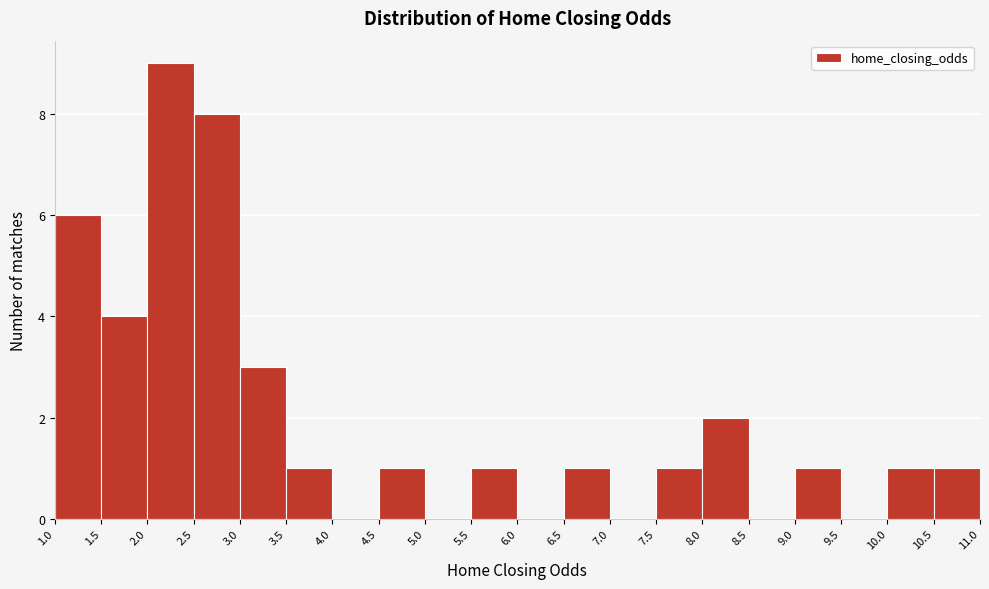

Reading left to right, transcribe this chart: for each bar, give the range it covers on the x-axis and its height. The values are not printed on the chart, so give them approximately, as read against the axis.

1.0 to 1.5: 6
1.5 to 2.0: 4
2.0 to 2.5: 9
2.5 to 3.0: 8
3.0 to 3.5: 3
3.5 to 4.0: 1
4.0 to 4.5: 0
4.5 to 5.0: 1
5.0 to 5.5: 0
5.5 to 6.0: 1
6.0 to 6.5: 0
6.5 to 7.0: 1
7.0 to 7.5: 0
7.5 to 8.0: 1
8.0 to 8.5: 2
8.5 to 9.0: 0
9.0 to 9.5: 1
9.5 to 10.0: 0
10.0 to 10.5: 1
10.5 to 11.0: 1